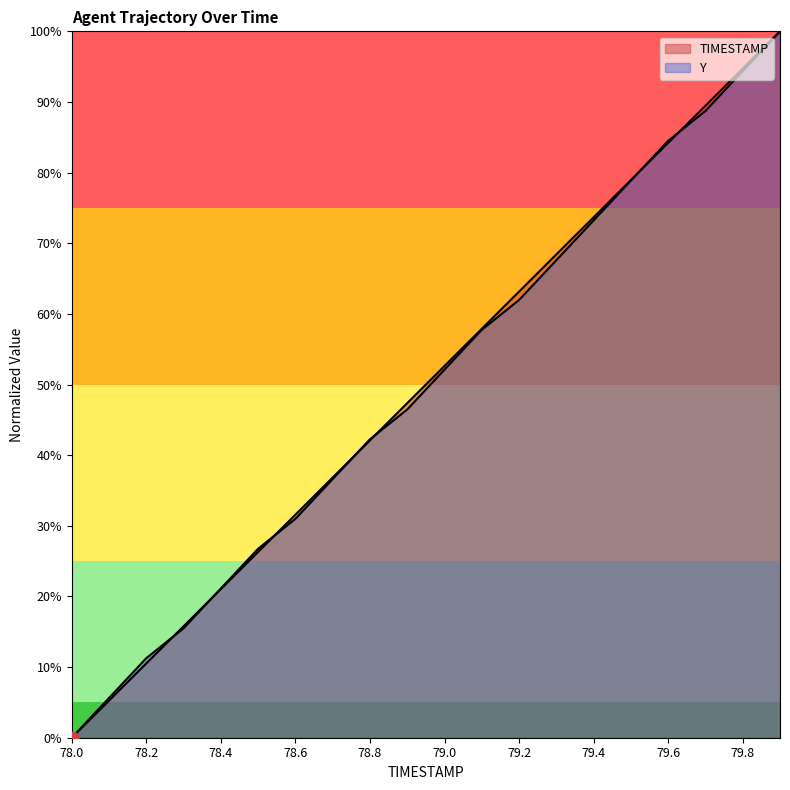

Which series reaches the minimum Y coordinate?

TIMESTAMP